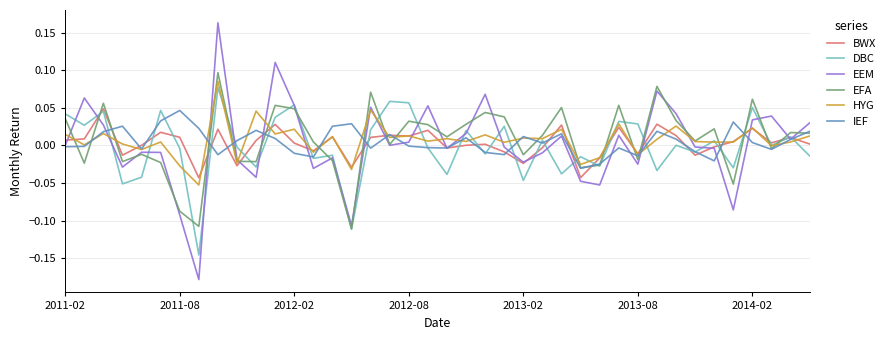

Count the number of data series in this chart.

6